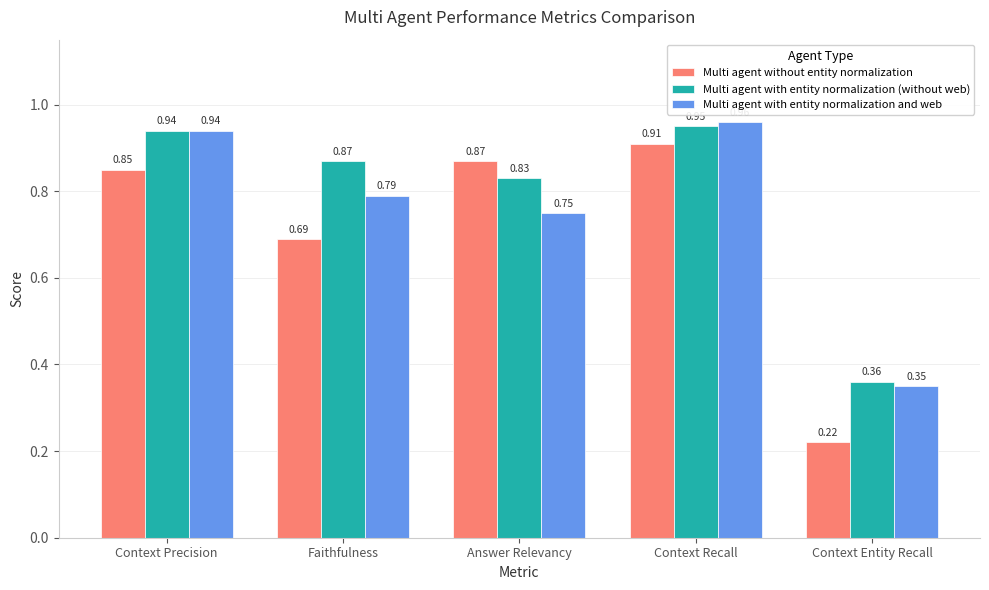

Are the bars grouped side by side (vs. stacked)?

Yes